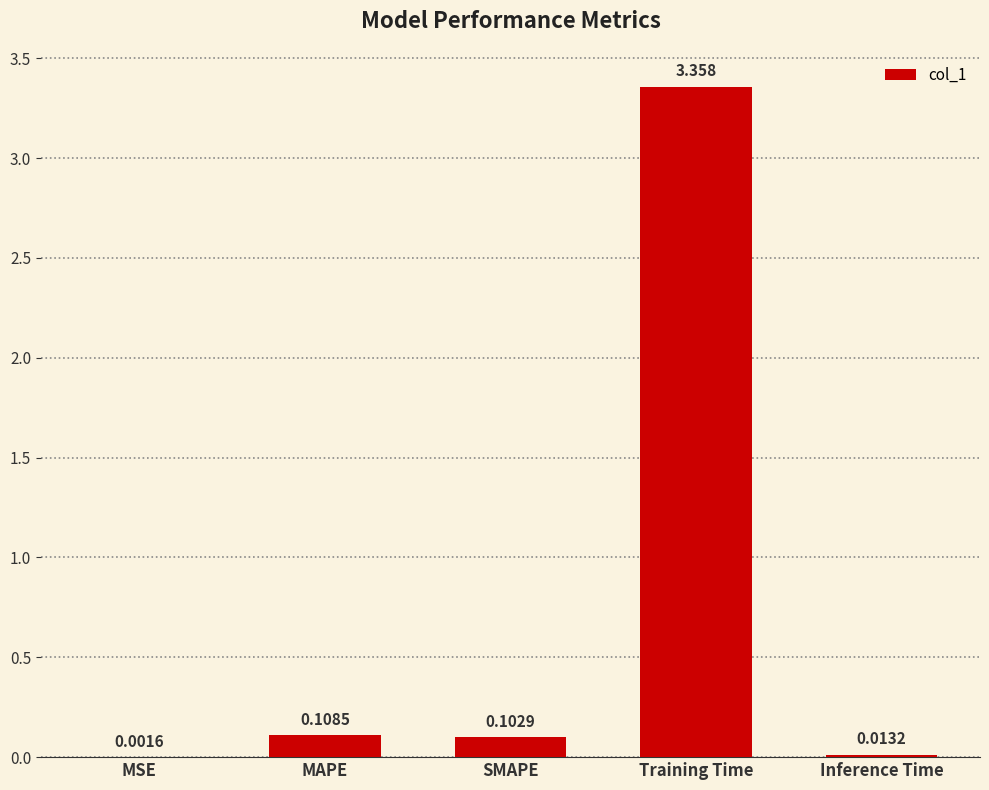

Between MAPE and Inference Time, which is larger?

MAPE